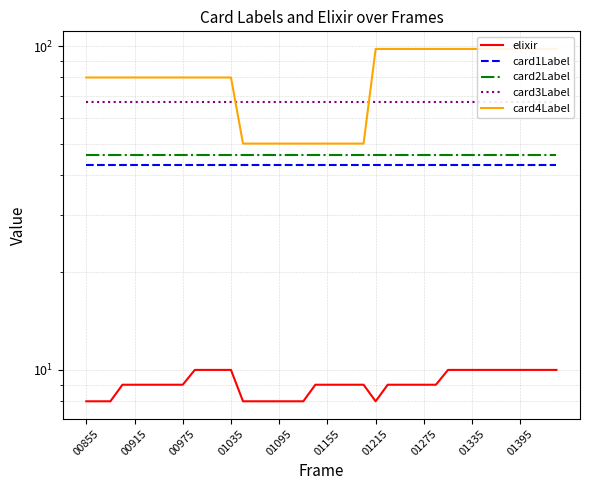

What is the lowest value of the card1Label series?

43